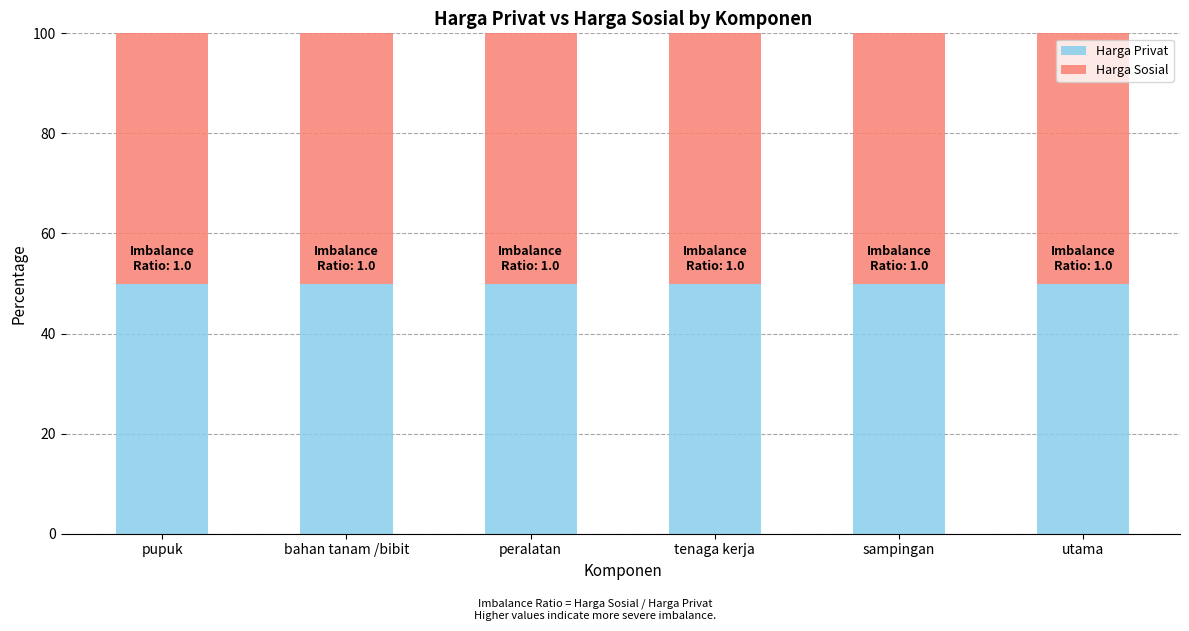

How many data points in harga privat are less than 22000?

3